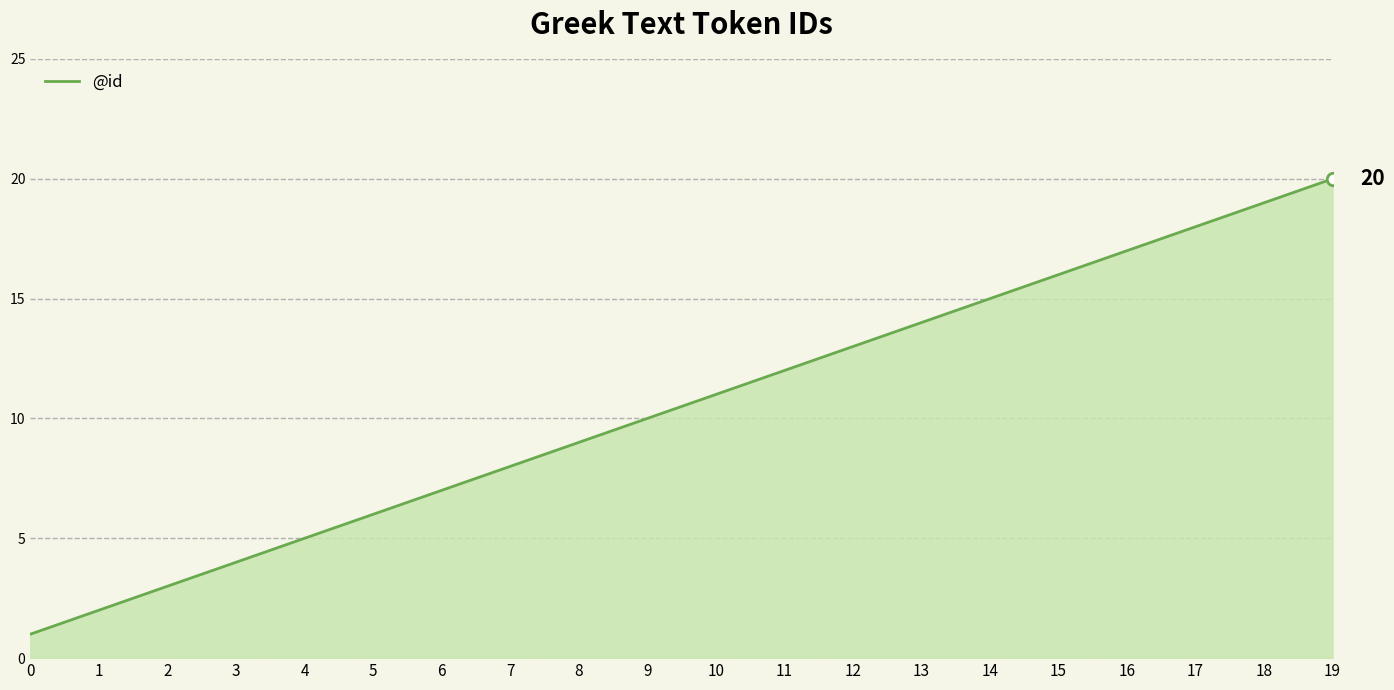

Does the chart have visible grid lines?

Yes